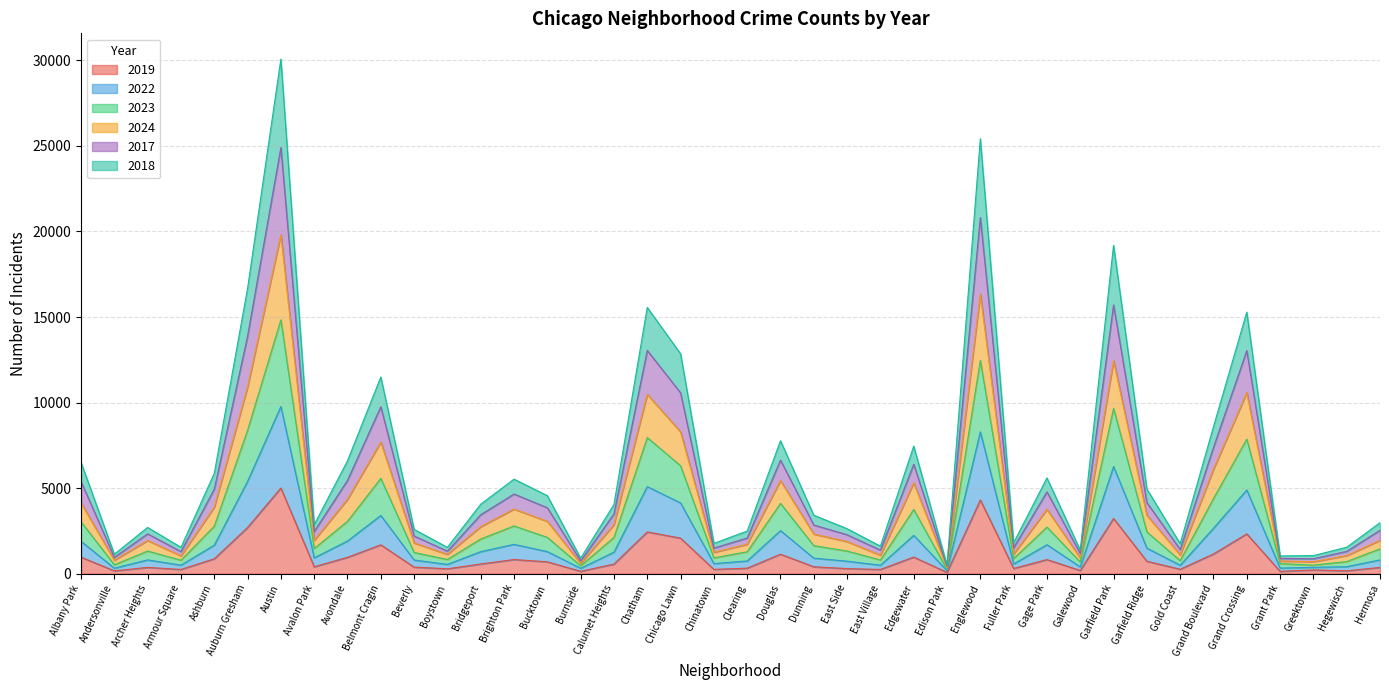

The value of 2019 at Chatham is 3721. True or false?

False